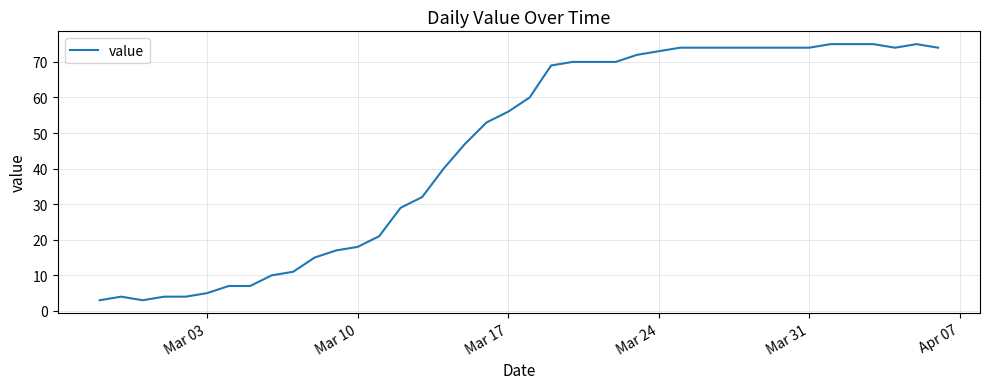

What is the sum of all values?

1836